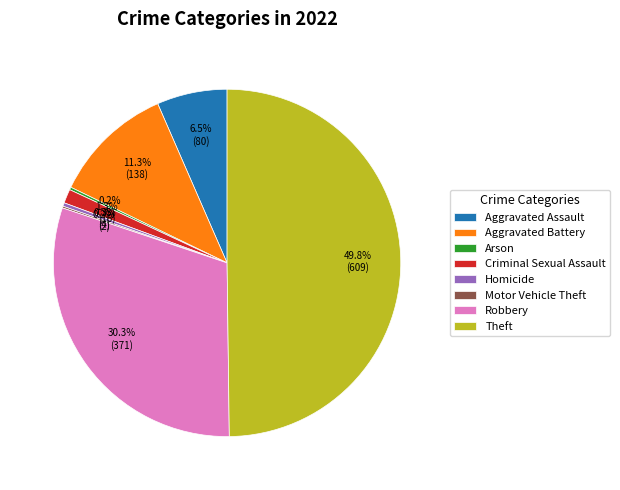

To the nearest percent, what is the difference between the Aggravated Assault and Aggravated Battery slice percentages?

5%